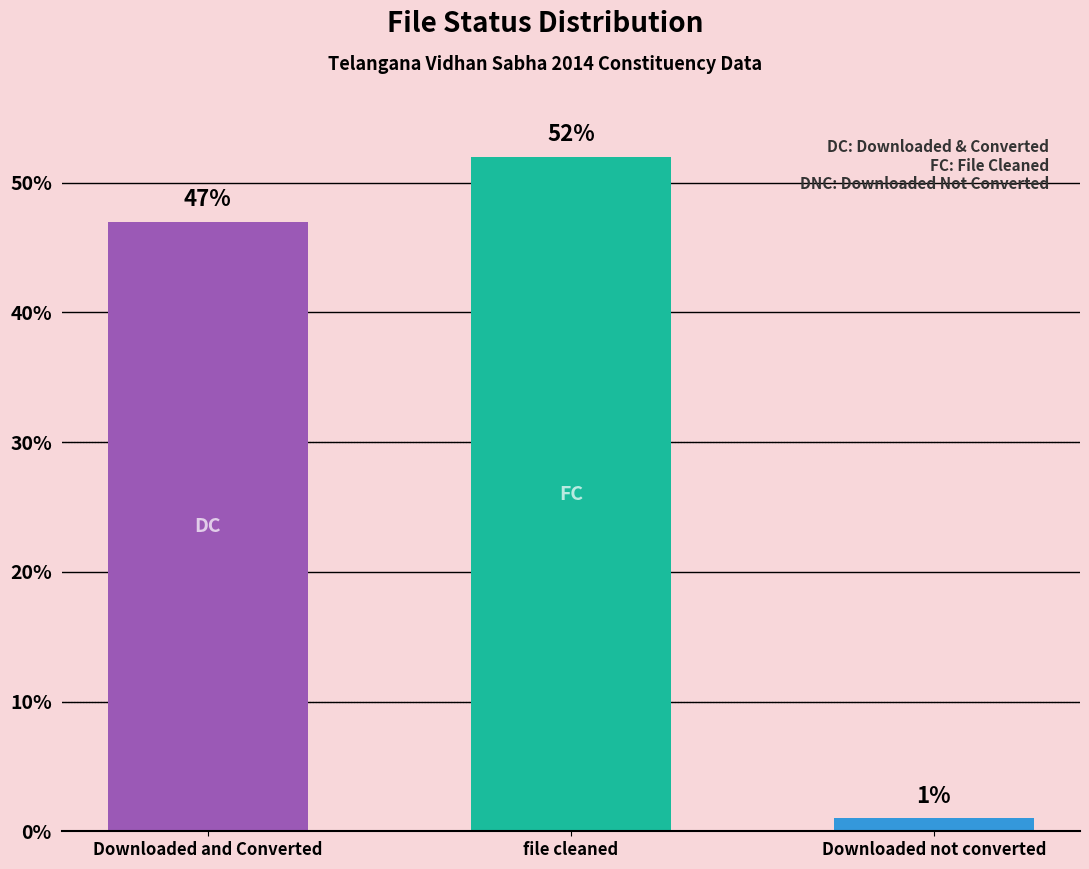

What is the difference between the maximum and minimum values?

51